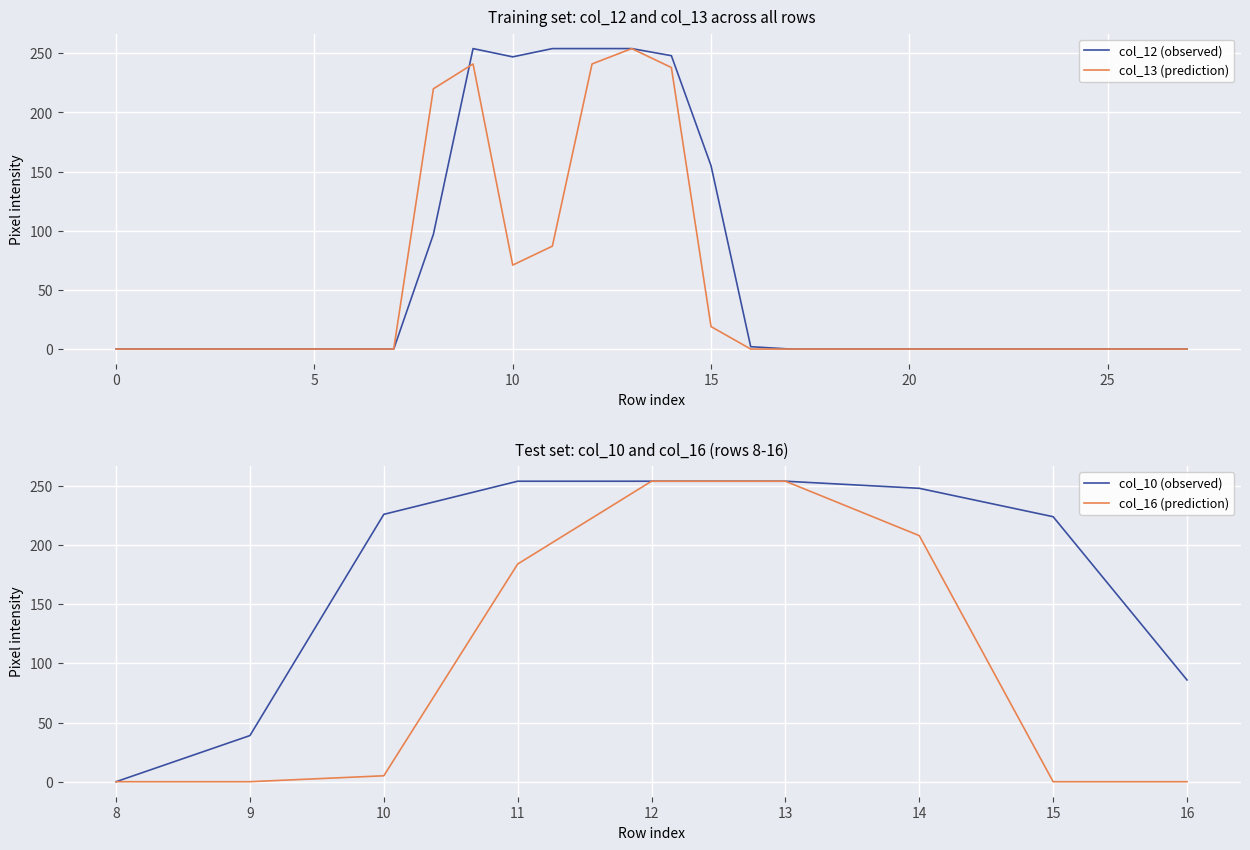

What is the maximum value for col_13 (prediction)?

254